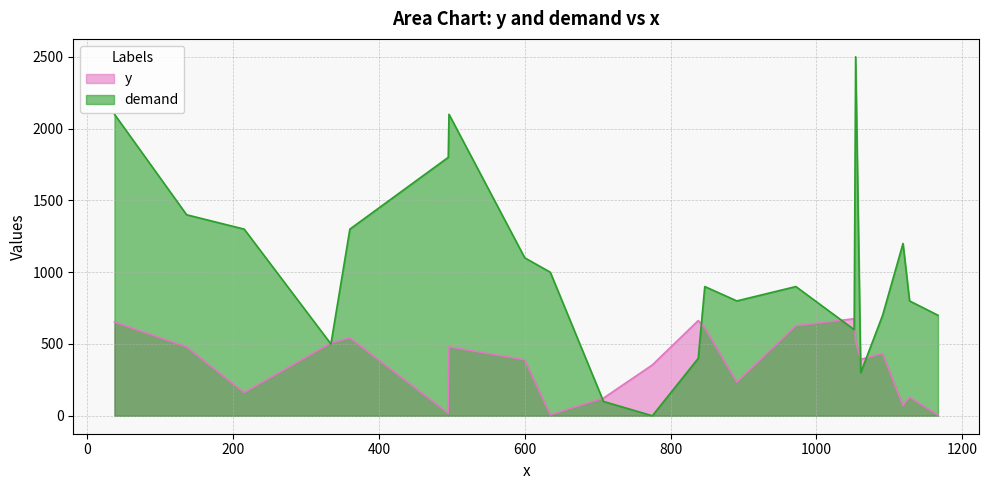

Is the value of y at 1128 greater than the value of demand at 495?

No